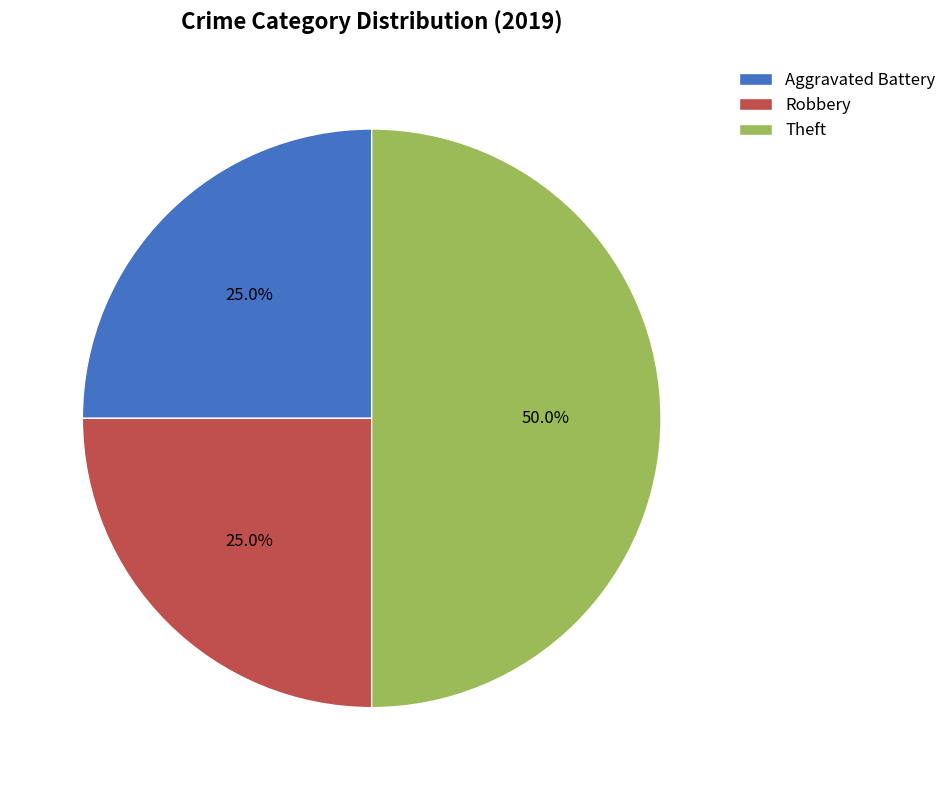

Which has a higher value, Aggravated Battery or Theft?

Theft